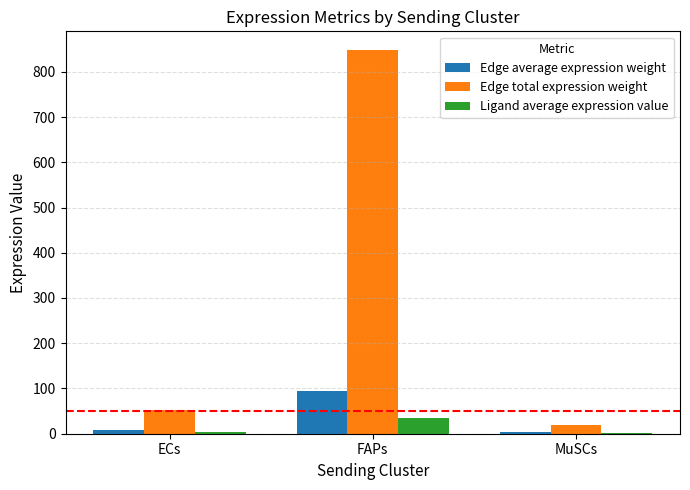

What is the sum of the Edge average expression weight values at MuSCs and ECs?

11.7